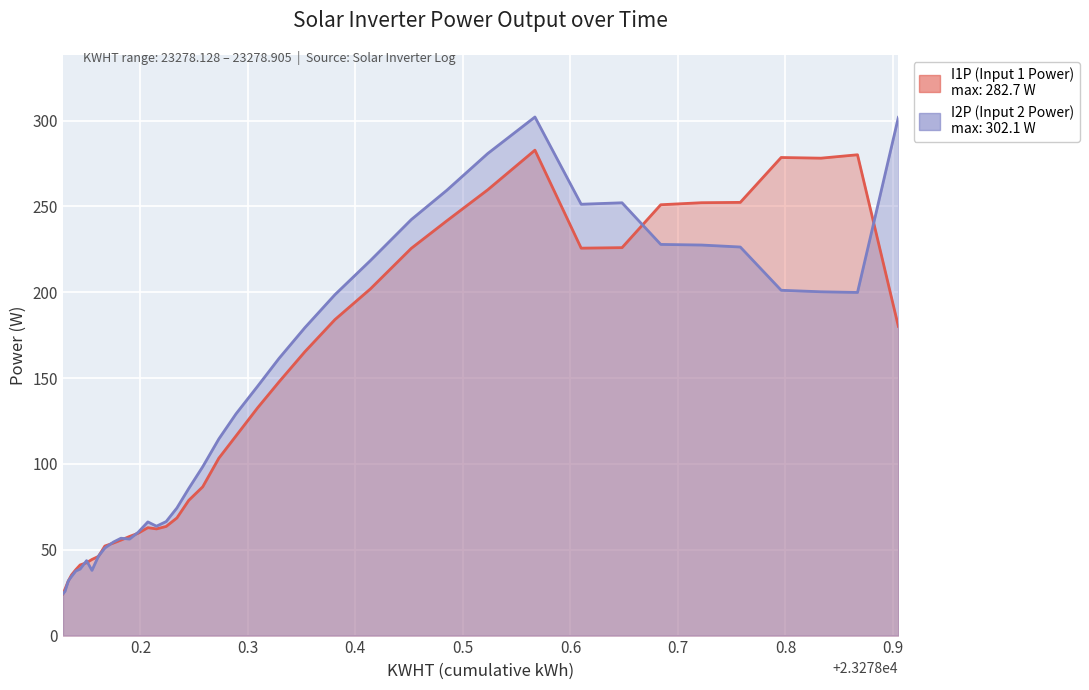

What is the sum of all I1P line values?

5317.4